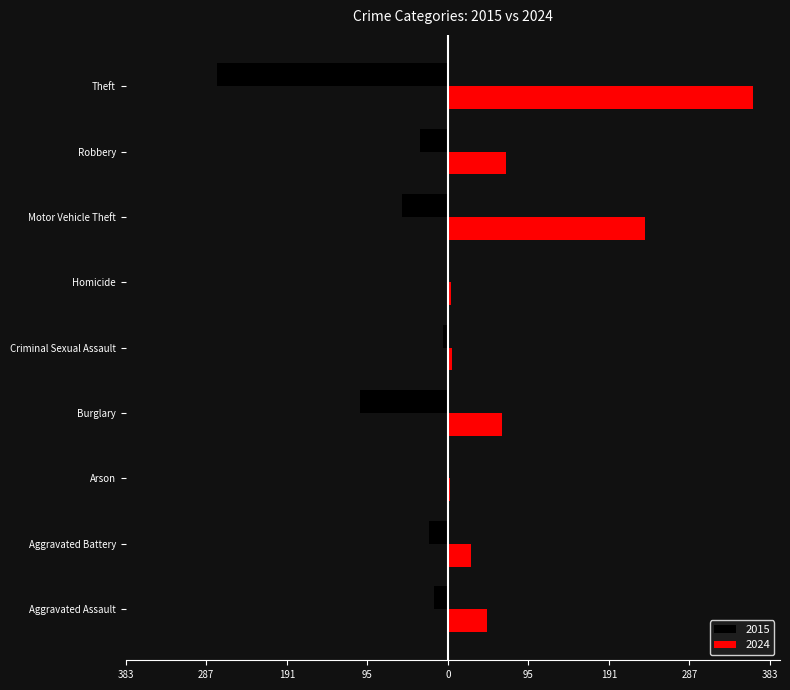

What are all the series names shown in the legend?

2015, 2024